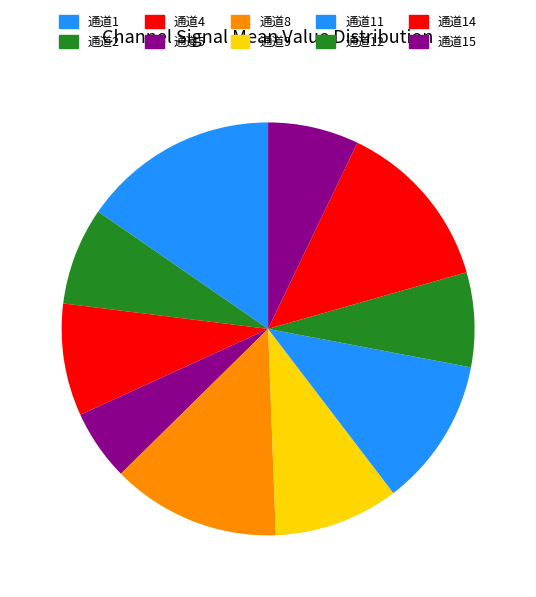

Is it true that 通道8 is 13% of the pie?

True